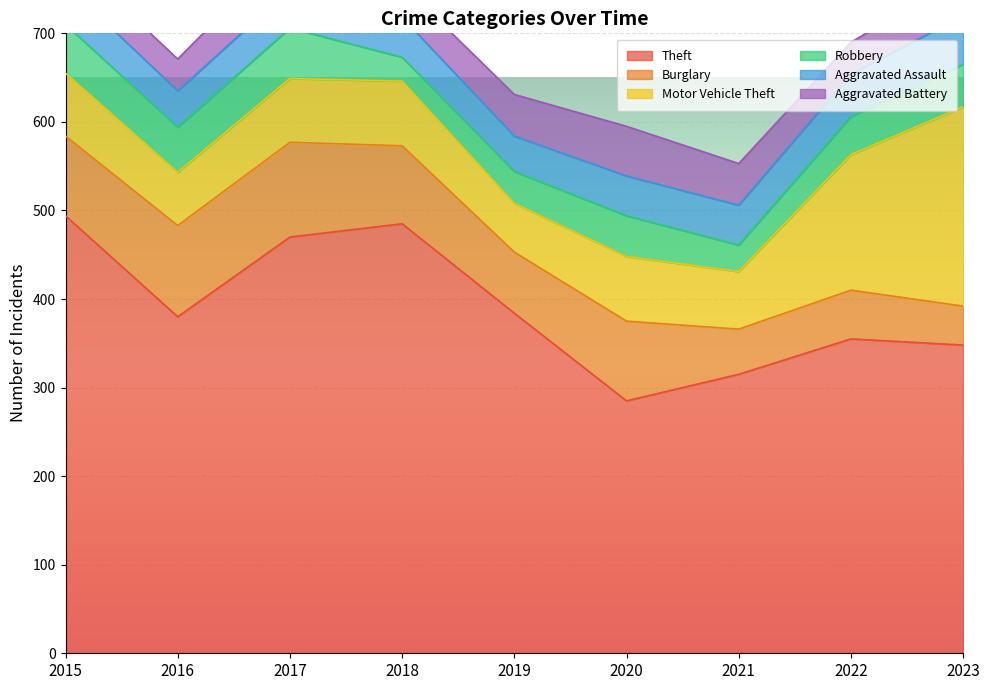

Reading right to left, extract all data points from this chart.

Theft: 348	355	315	285	384	485	470	380	494
Burglary: 44	55	51	90	69	88	107	103	90
Motor Vehicle Theft: 225	153	65	73	55	73	72	60	71
Robbery: 48	43	30	46	36	27	57	51	55
Aggravated Assault: 55	48	45	45	40	45	44	41	45
Aggravated Battery: 44	36	47	56	47	37	49	36	35